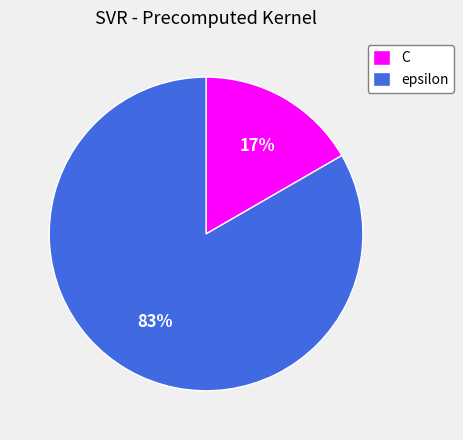

What percentage is the epsilon slice, to the nearest percent?

83%